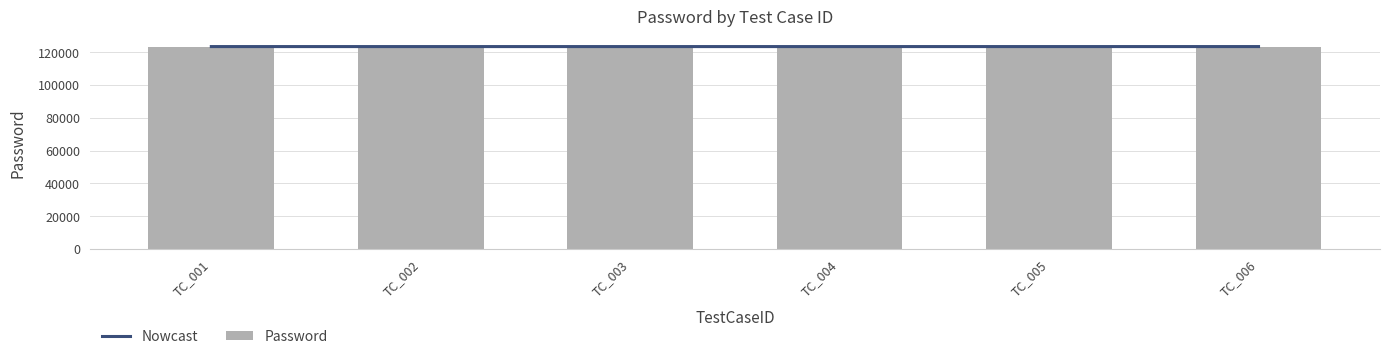

At how many categories does at least one series exceed 123456?

6